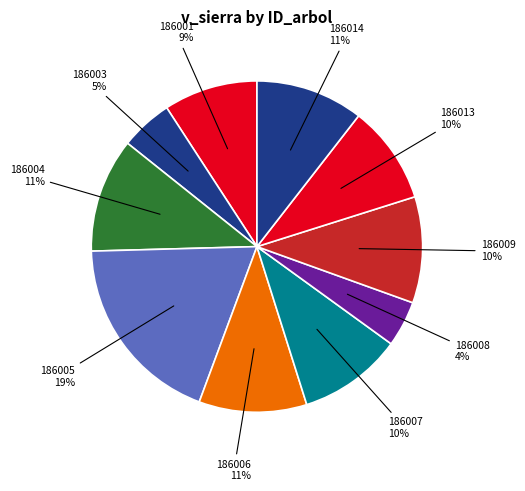

How many slices are in this pie chart?

10